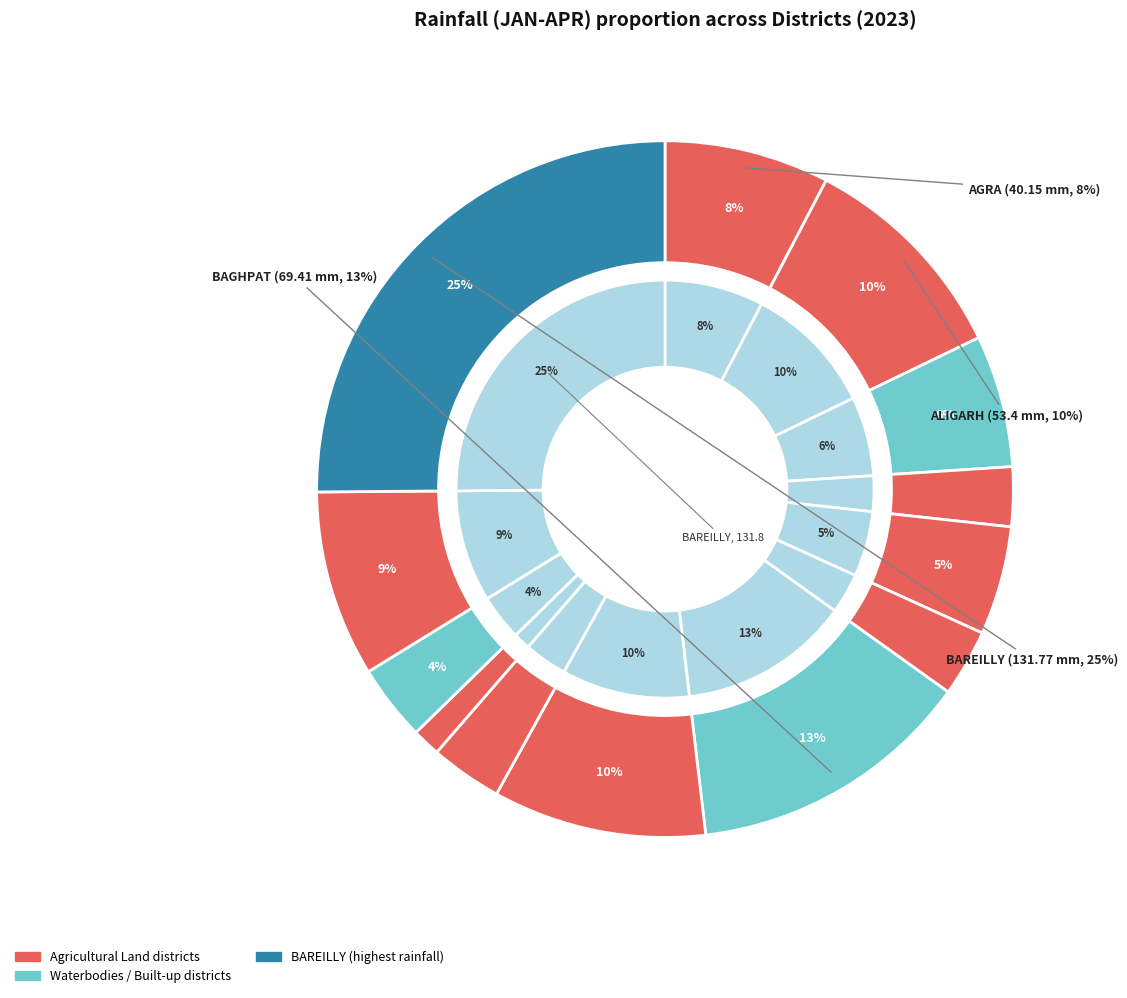

To the nearest percent, what is the average slice percentage?

8%